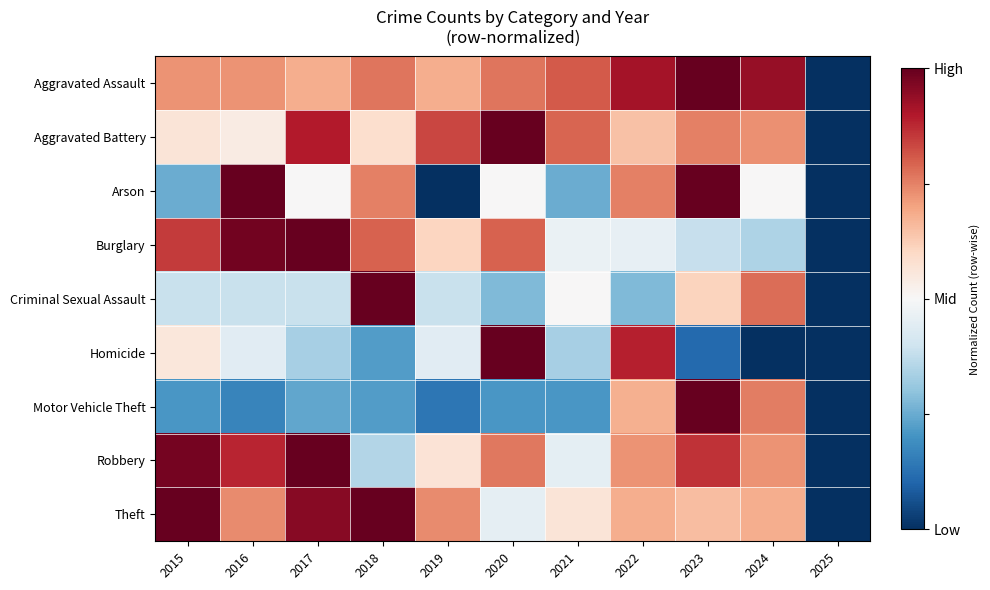

At how many categories does at least one series exceed 0?

10